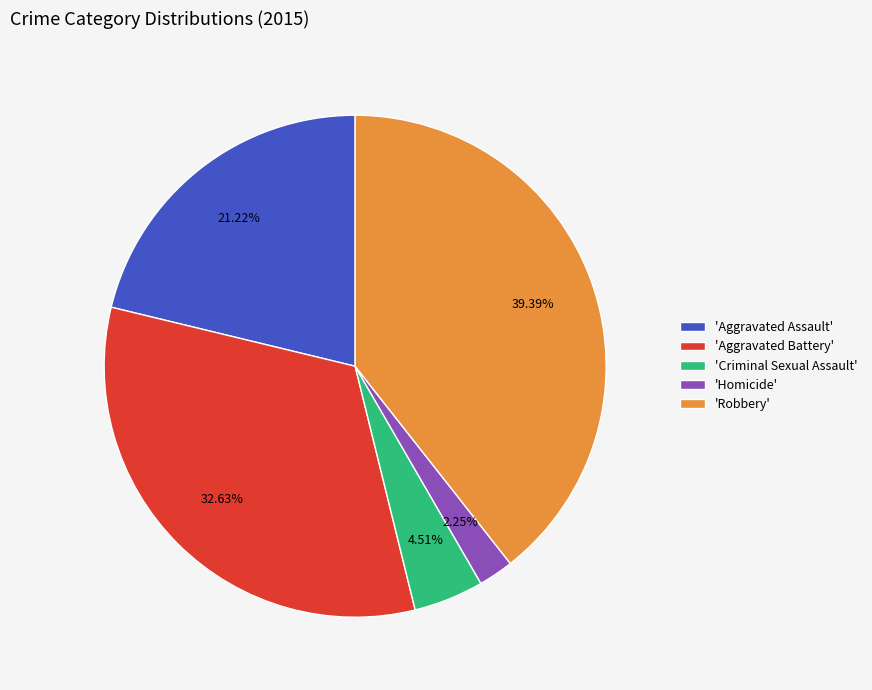

Rank the categories by value from highest to lowest.

'Robbery', 'Aggravated Battery', 'Aggravated Assault', 'Criminal Sexual Assault', 'Homicide'